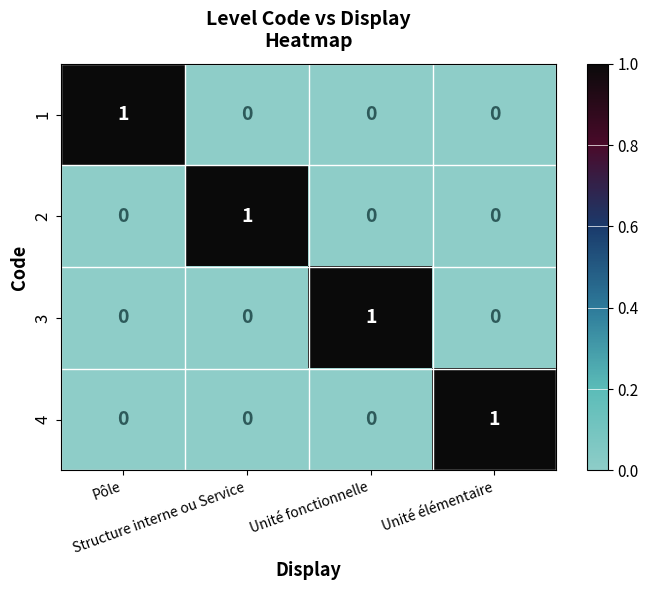

At how many categories does at least one series exceed 0?

4